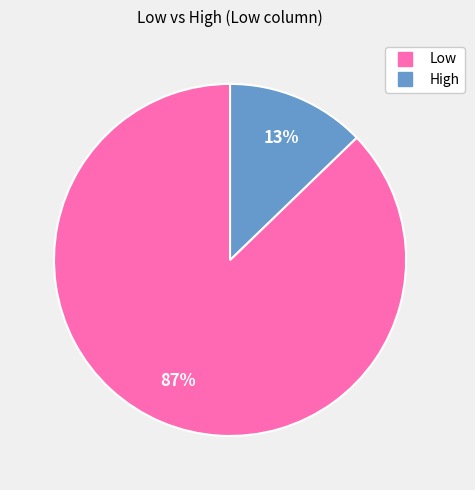

To the nearest percent, what is the combined percentage of High and Low?

100%